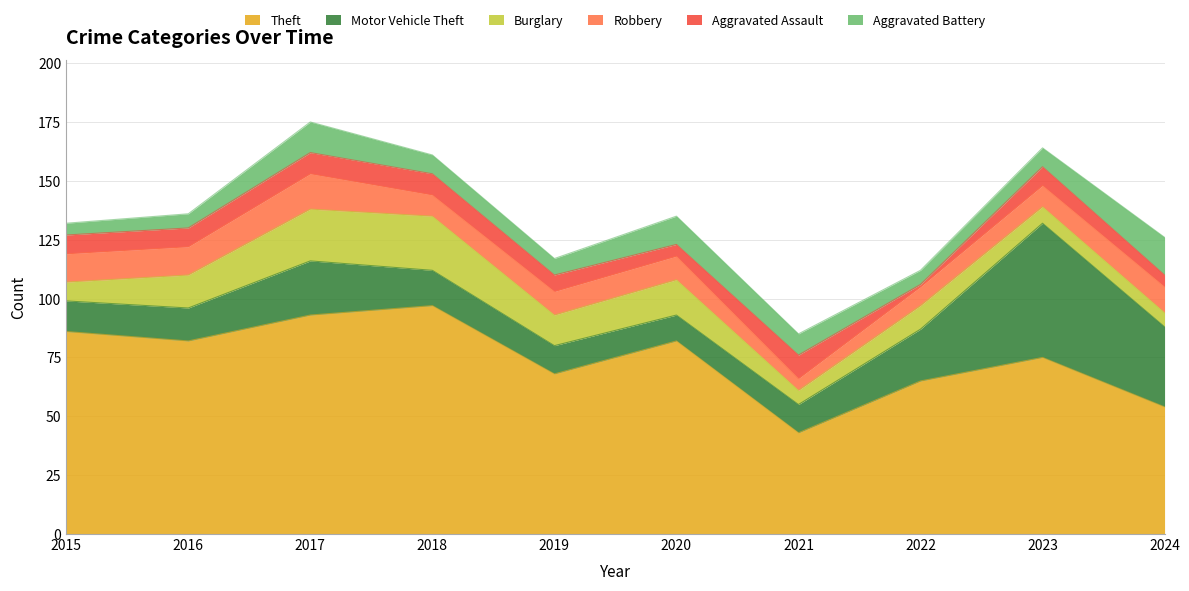

True or false: Motor Vehicle Theft and Burglary intersect in this chart.

True